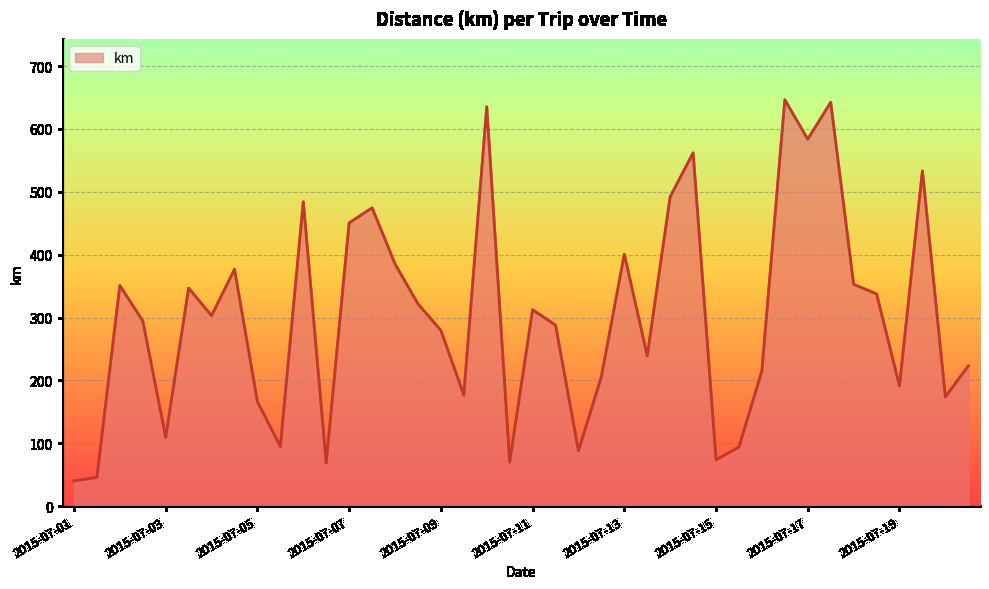

True or false: there are more than 2 points higher than both neighbors.

True